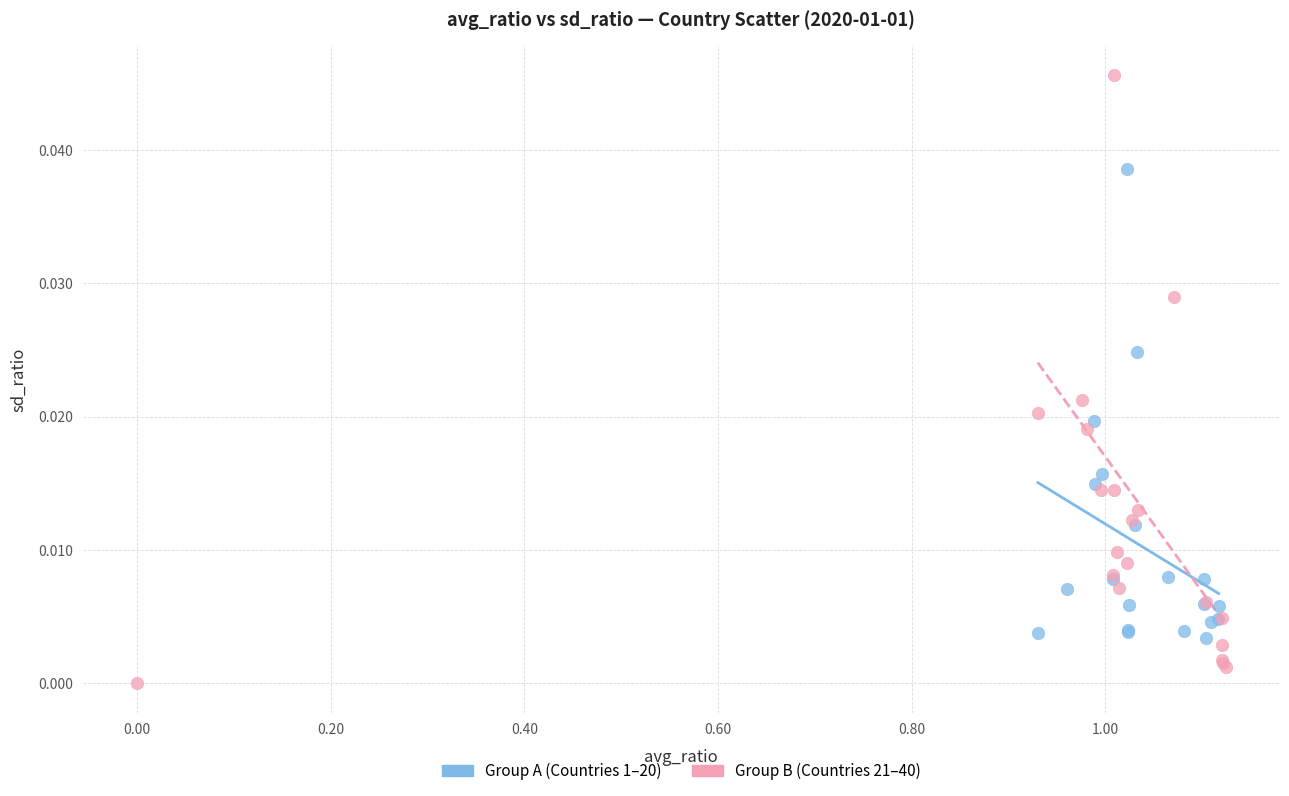

Which series has the widest spread of Y values?

Group B (Countries 21–40)